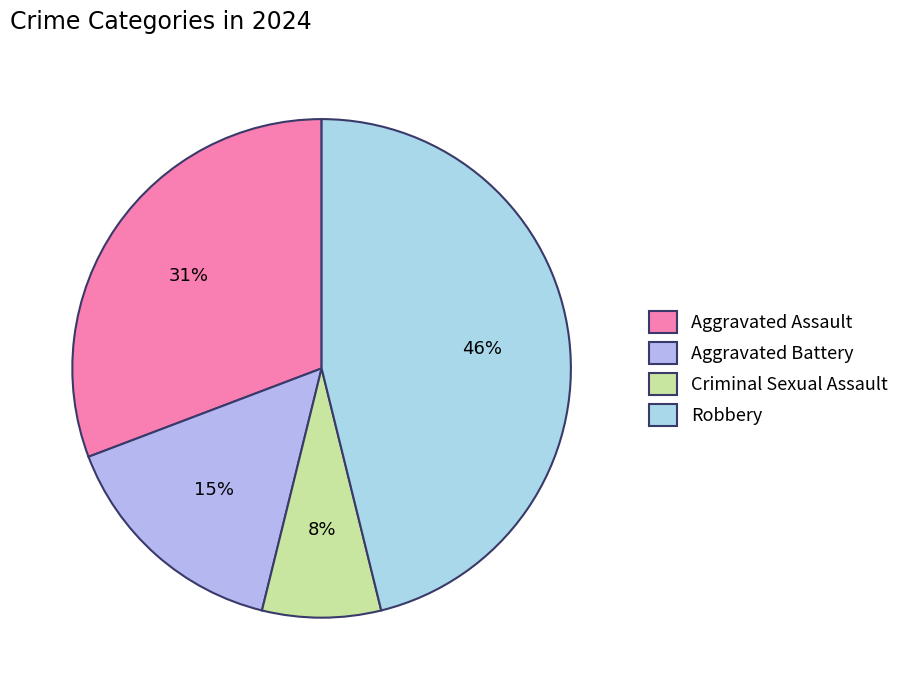

What percentage do Aggravated Assault and Criminal Sexual Assault together represent?

38.5%